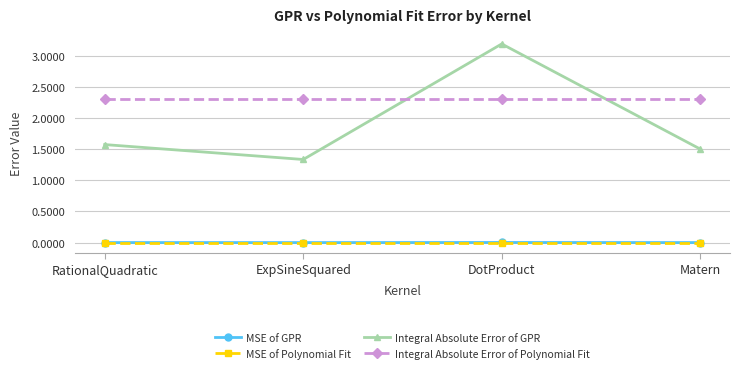

At which category does Integral Absolute Error of GPR reach its first local valley?

ExpSineSquared